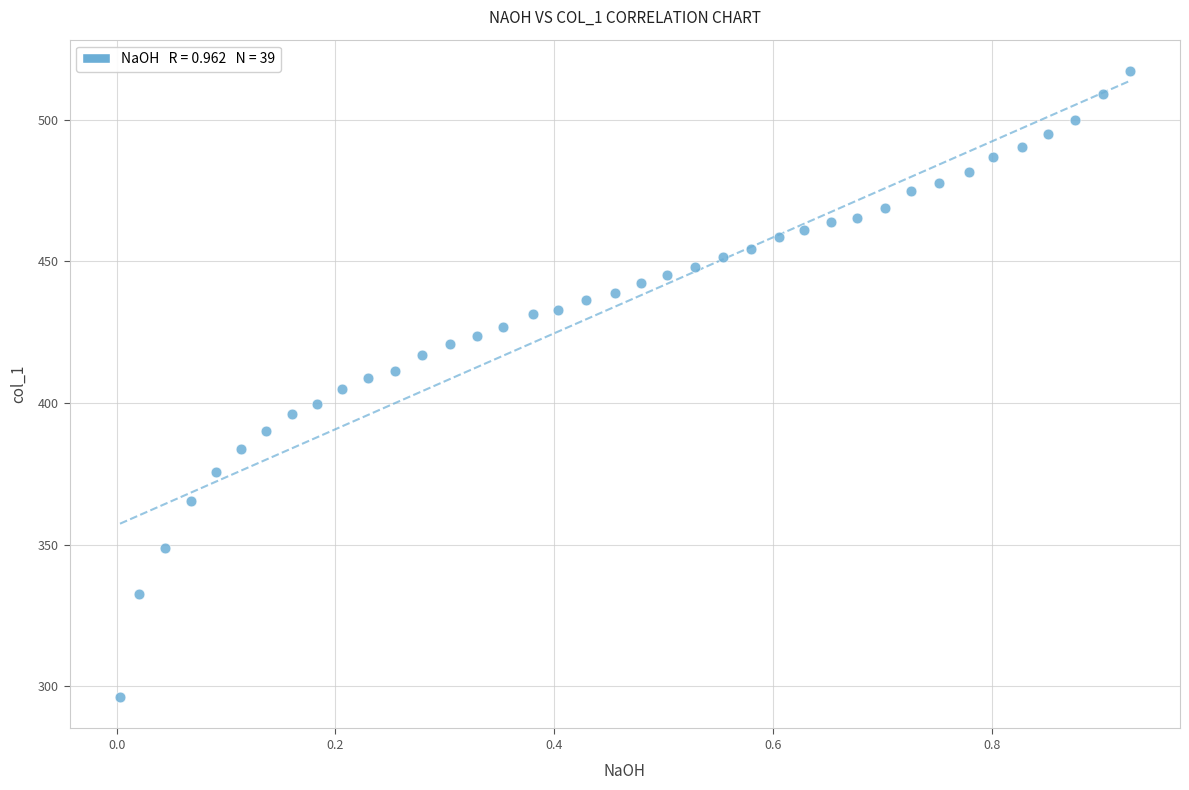

What is the range of X values (max minus min)?

0.9